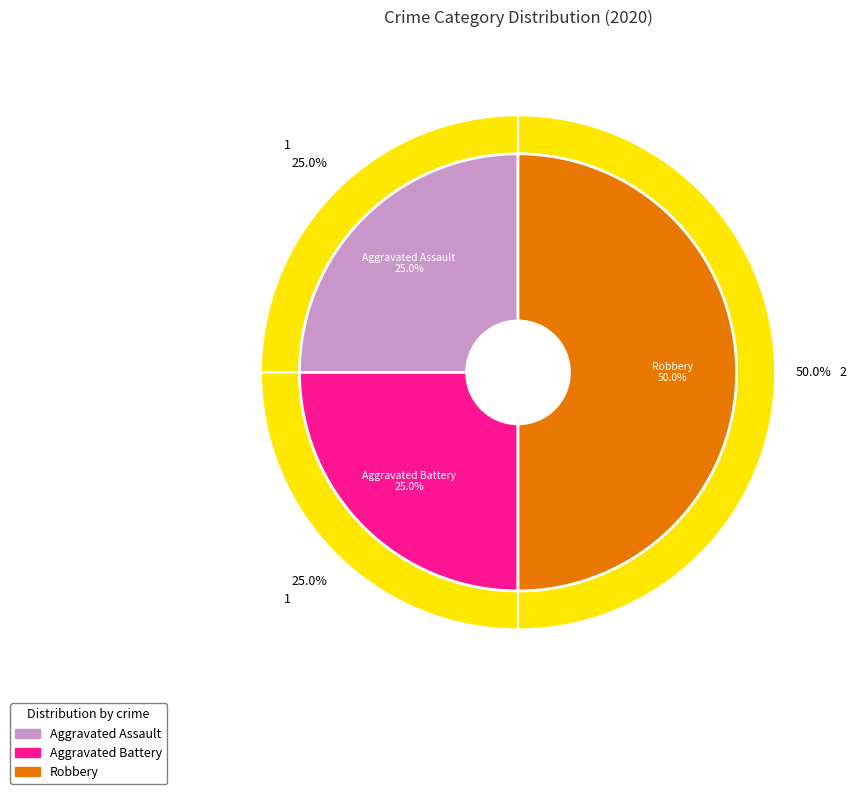

True or false: Robbery accounts for 61% of the total.

False